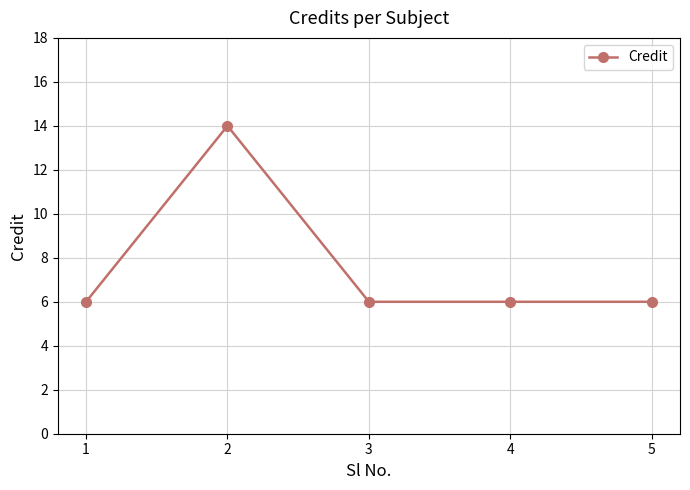

What is the minimum value shown in the chart?

6